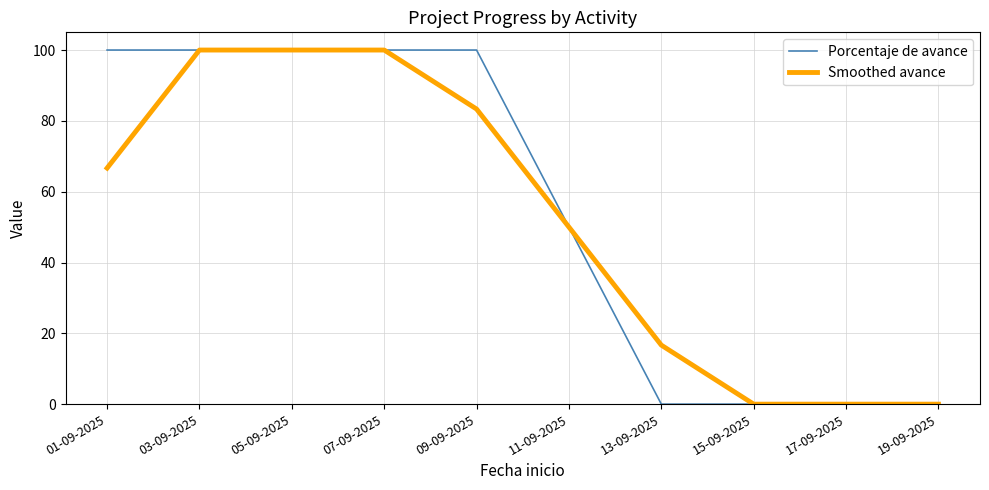

Reading left to right, list all the values displayed in this chart.

Porcentaje de avance: 100.0	100.0	100.0	100.0	100.0	50.0	0.0	0.0	0.0	0.0
Smoothed avance: 66.7	100.0	100.0	100.0	83.3	50.0	16.7	0.0	0.0	0.0